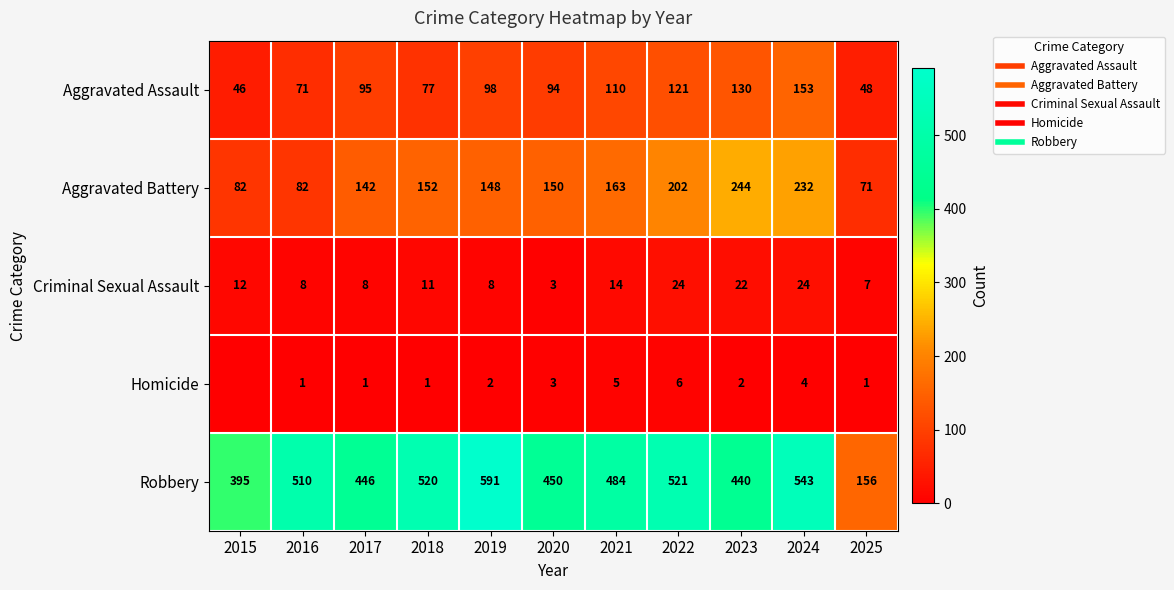

At which category is the sum across all series the highest?

2024